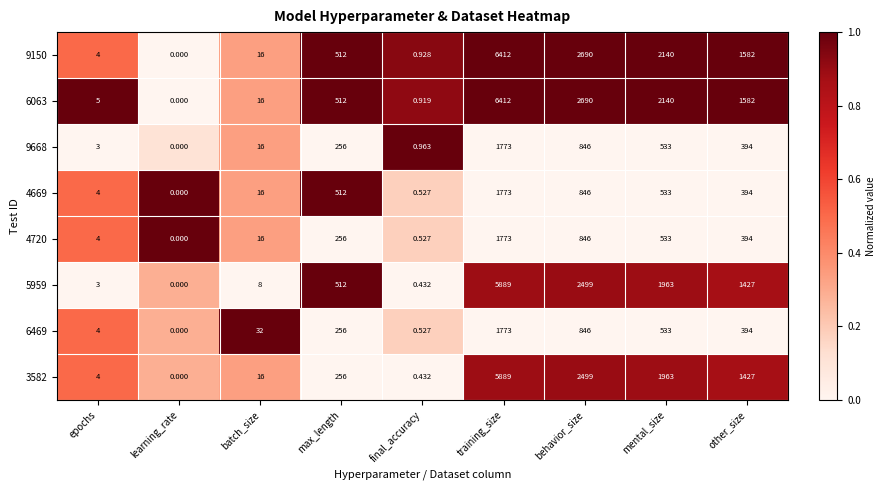

At which label does 3582 reach its peak?

training_size